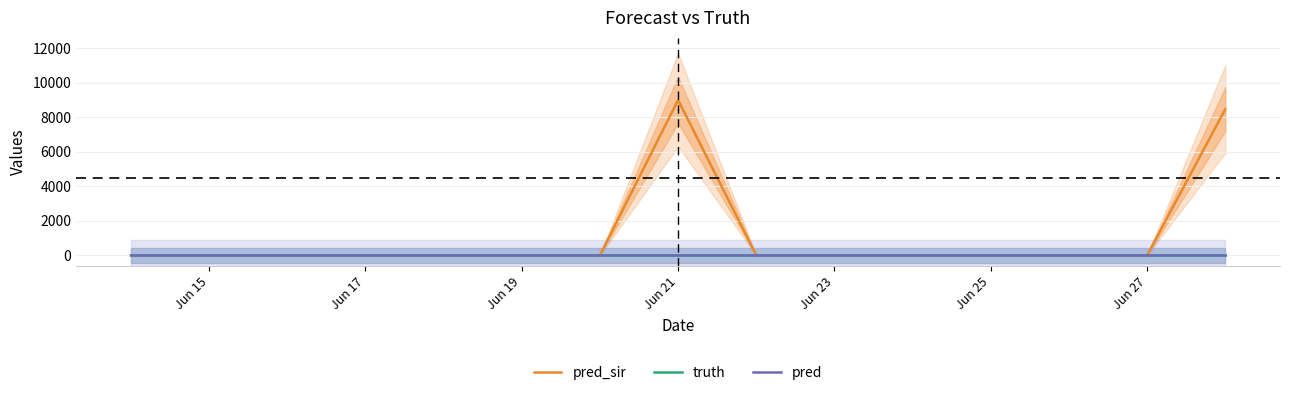

Does the chart have visible grid lines?

Yes